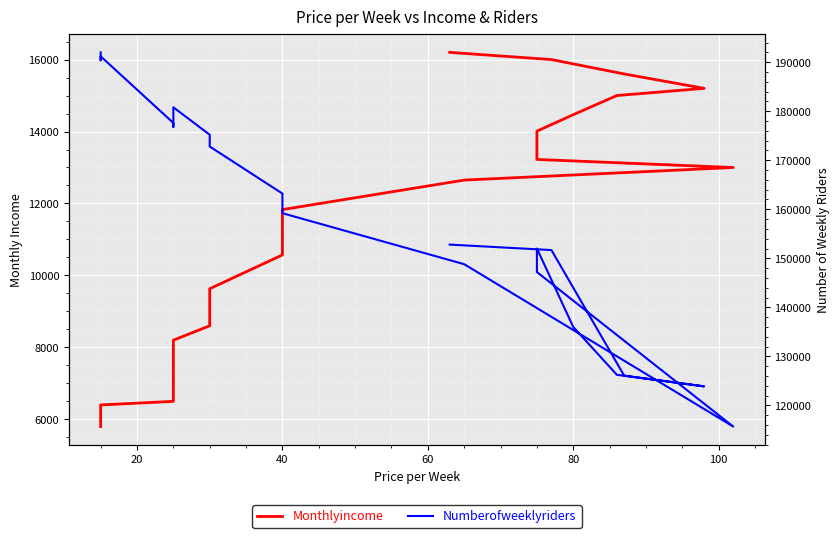

Which series has the largest total across all categories?

Numberofweeklyriders